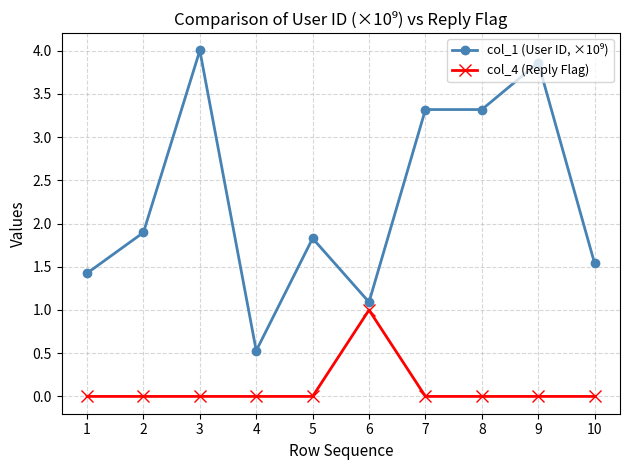

True or false: col_4 (Reply Flag) has a value of 0.0 at 3.

True